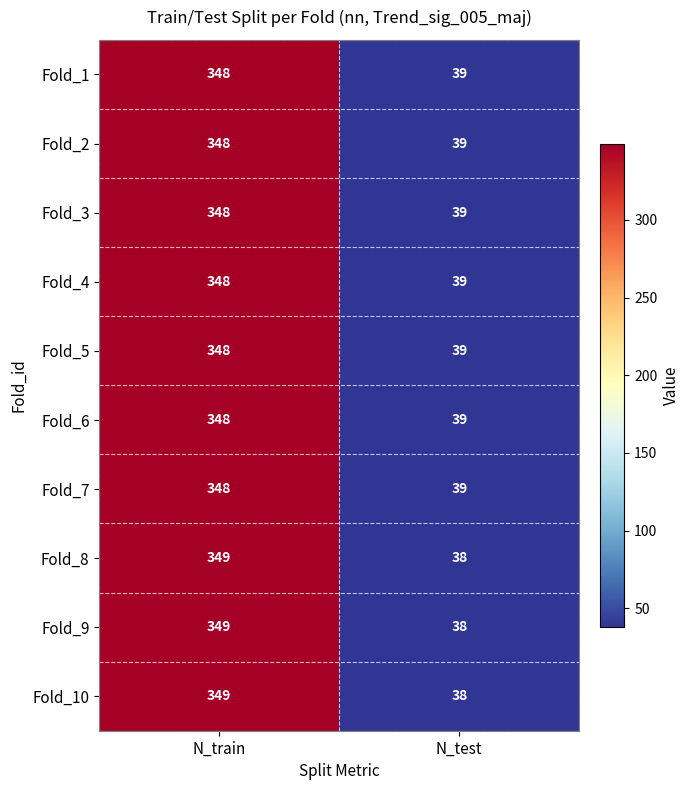

What is the sum of all Fold_7 values?

387